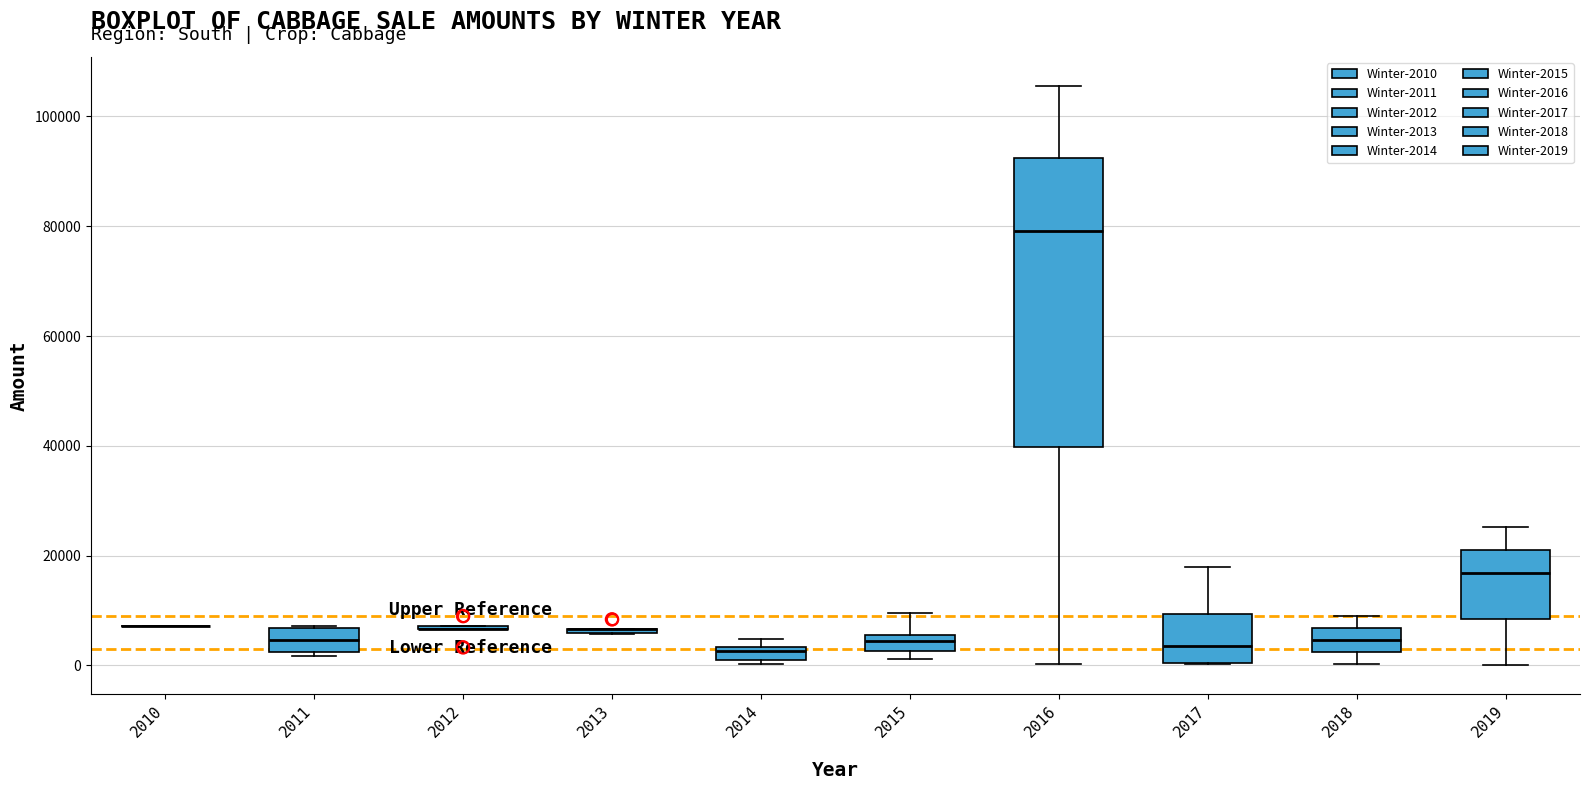

Which box is the tallest, from its lower edge to its upper edge?

2016